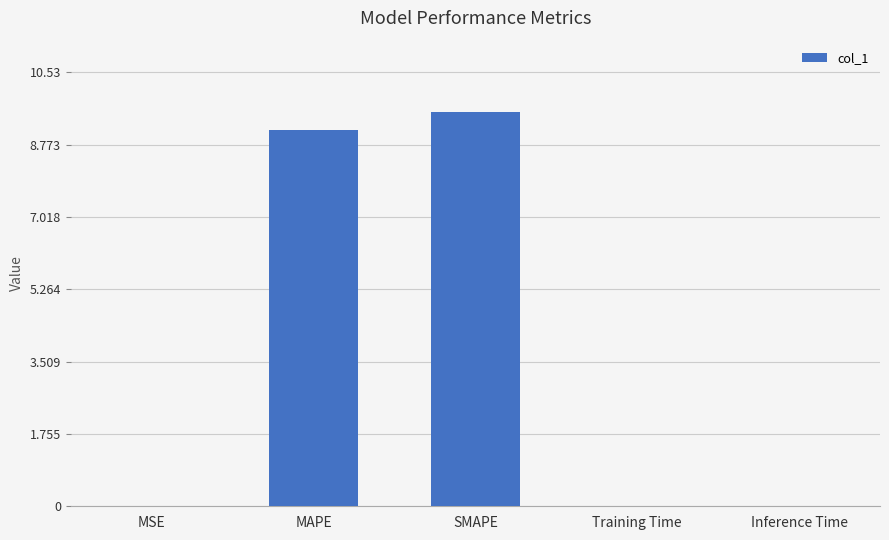

What is the sum of all values?

18.7